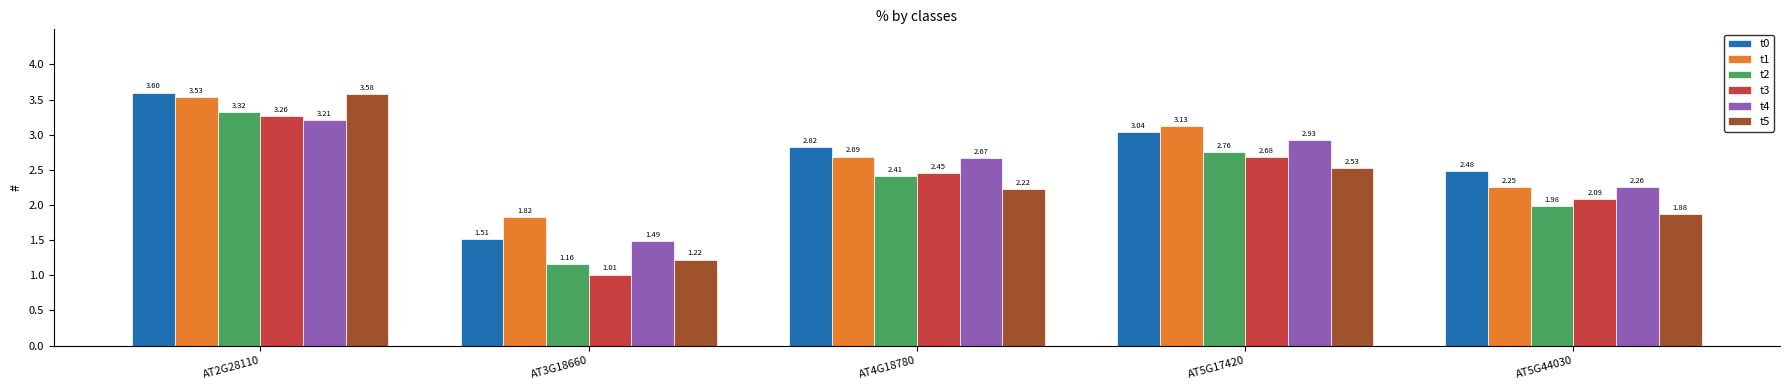

List the labels in order of t3 value, smallest first.

AT3G18660, AT5G44030, AT4G18780, AT5G17420, AT2G28110